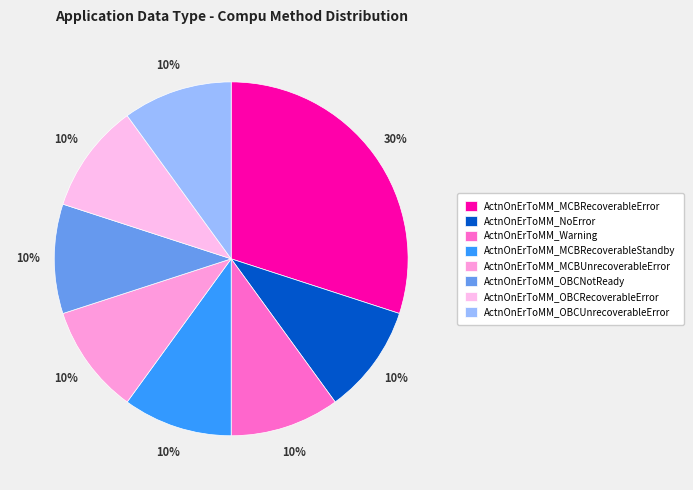

What is the ratio of the value at ActnOnErToMM_MCBRecoverableStandby to the value at ActnOnErToMM_MCBRecoverableError?

0.3